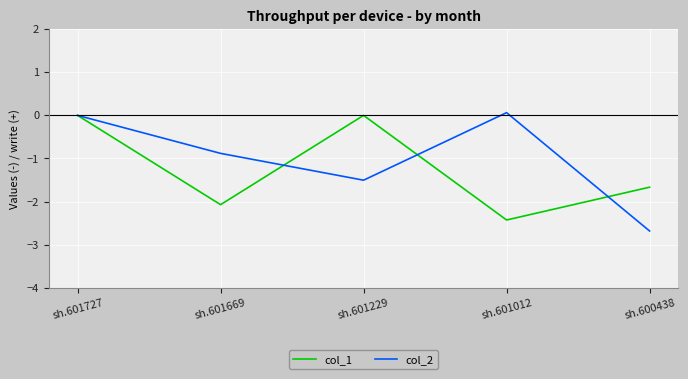

Is the value of col_2 at sh.601229 greater than the value of col_1 at sh.600438?

Yes